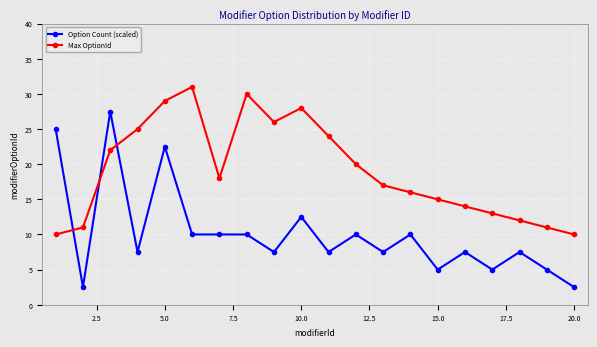

Rank the series by their maximum value, from lowest to highest.

Option Count (scaled), Max OptionId